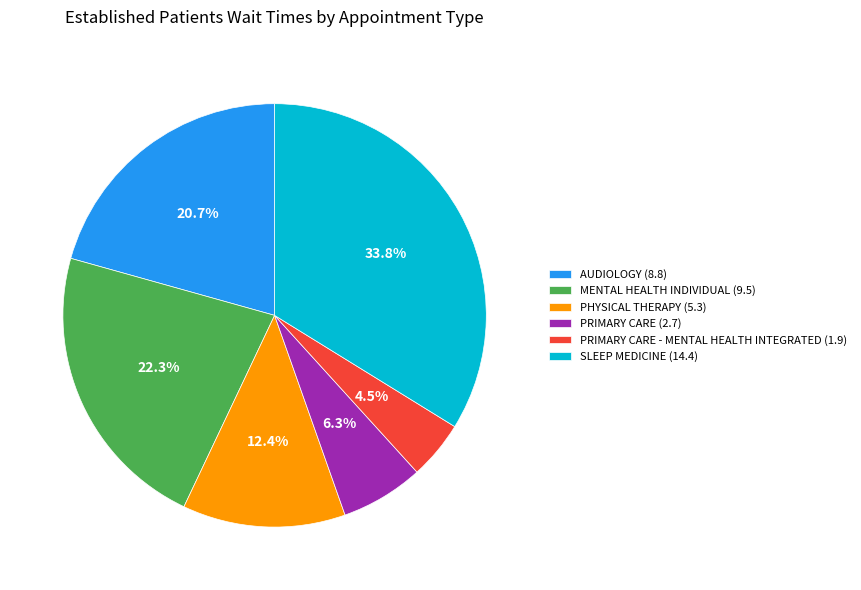

How many slices are in this pie chart?

6